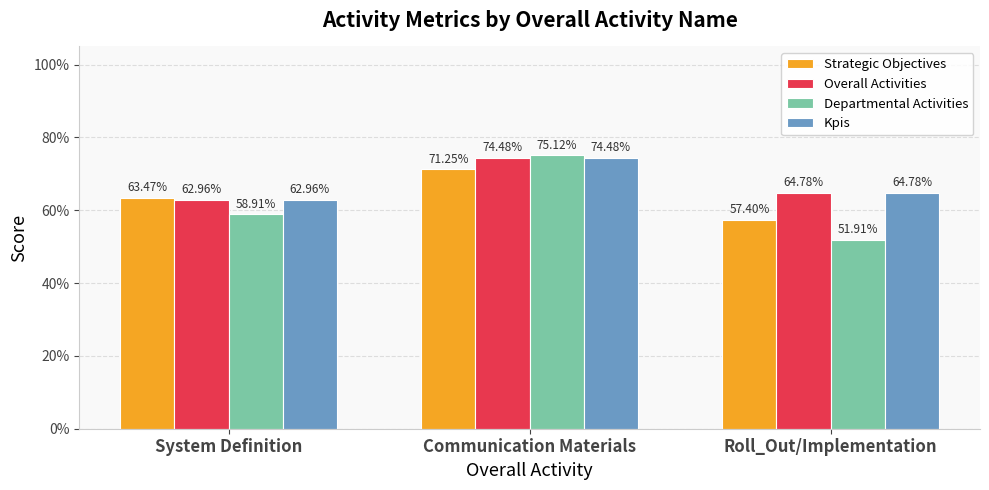

What are all the series names shown in the legend?

Strategic Objectives, Overall Activities, Departmental Activities, Kpis